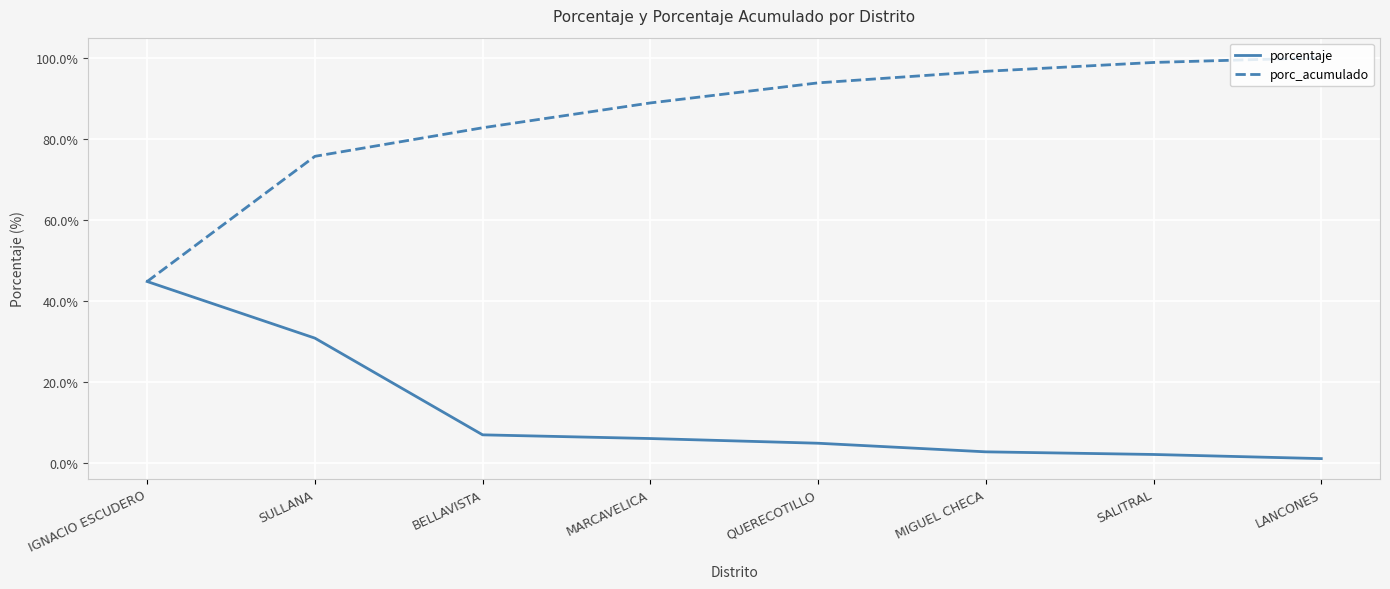

Rank the series by their maximum value, from highest to lowest.

porc_acumulado, porcentaje